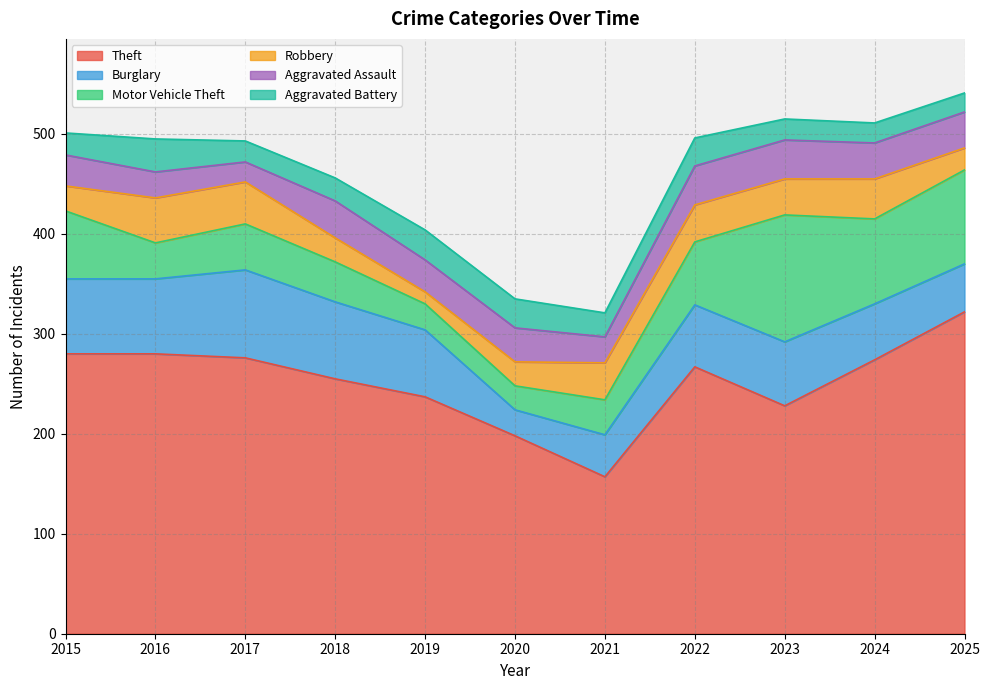

Which category has the lowest value in the Aggravated Assault series?

2017